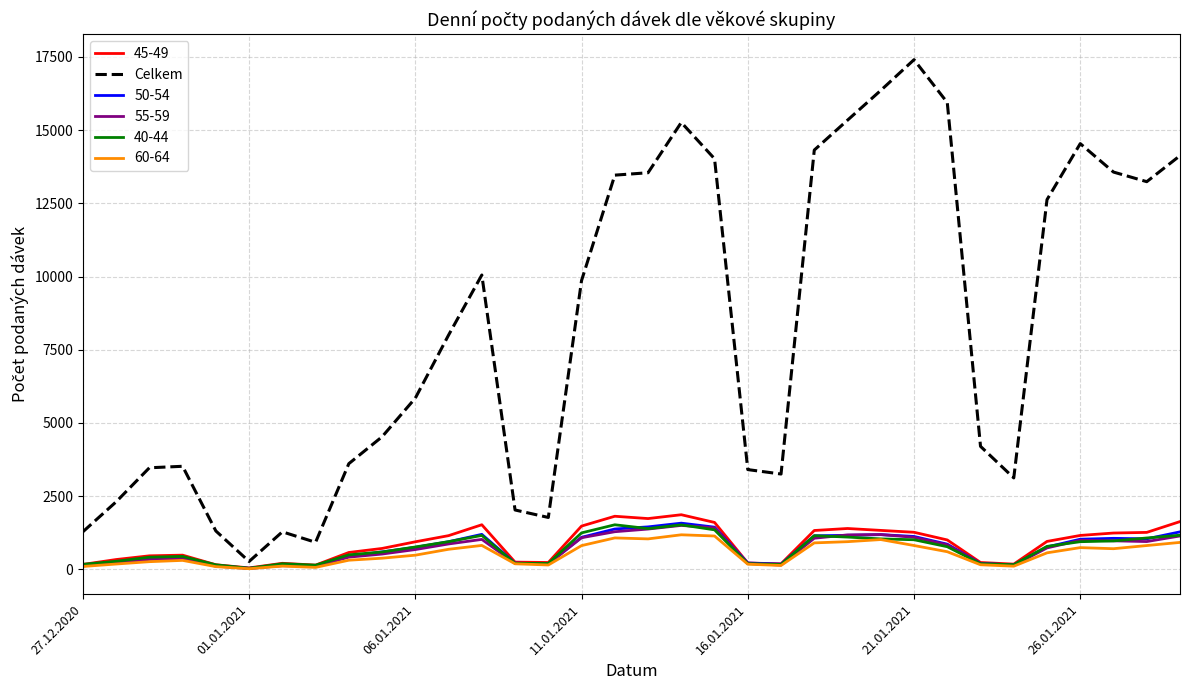

Which series has the widest spread of values?

Celkem